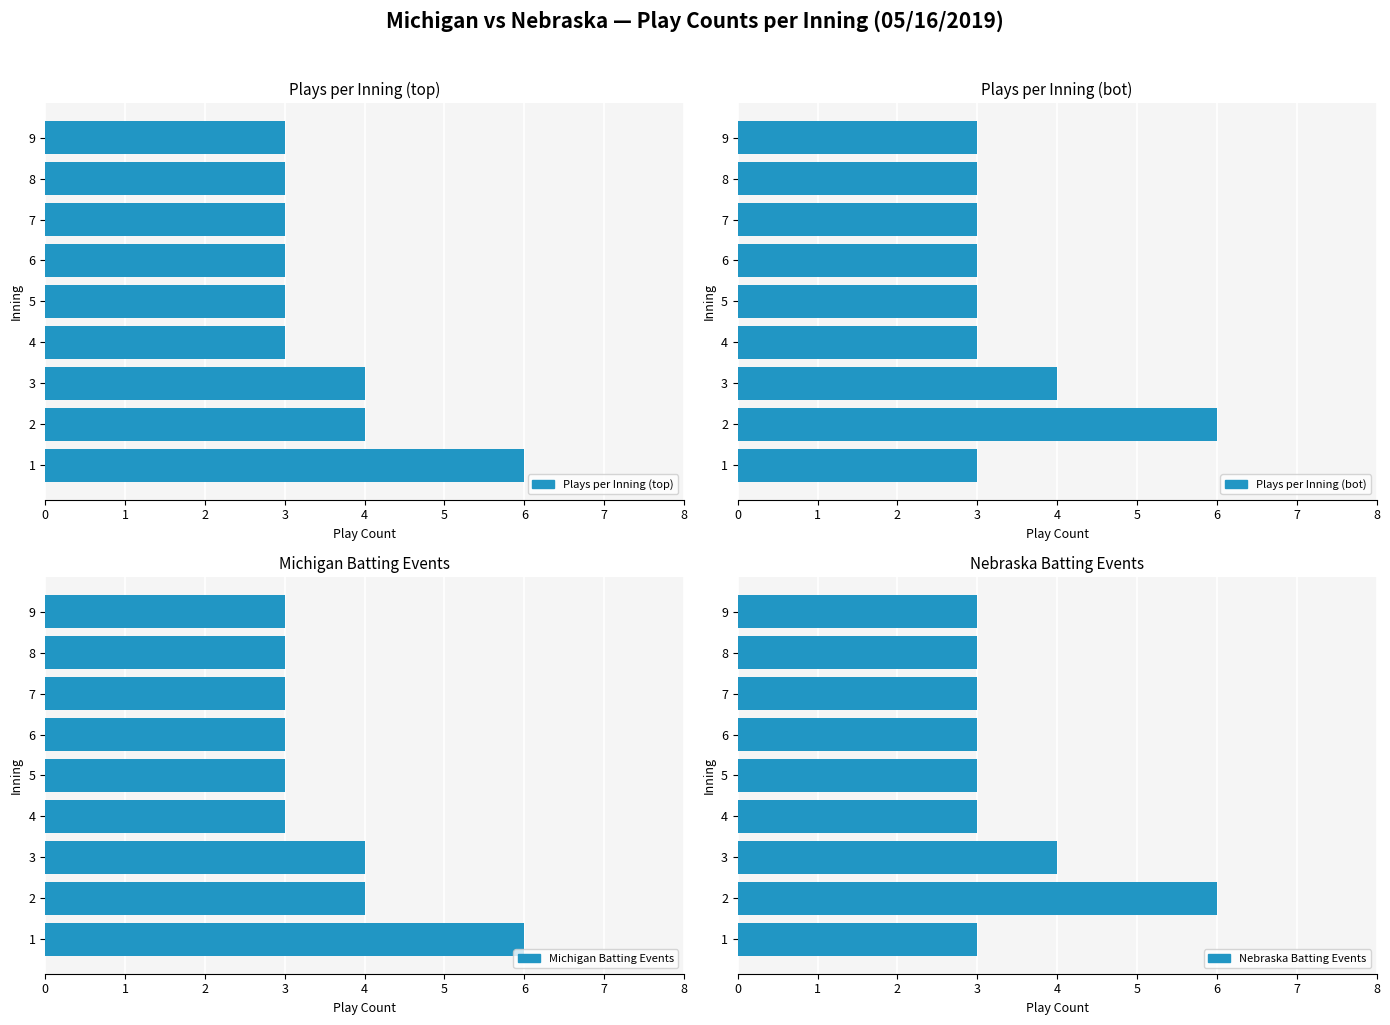

Read the Nebraska Batting Events value at 3.

4